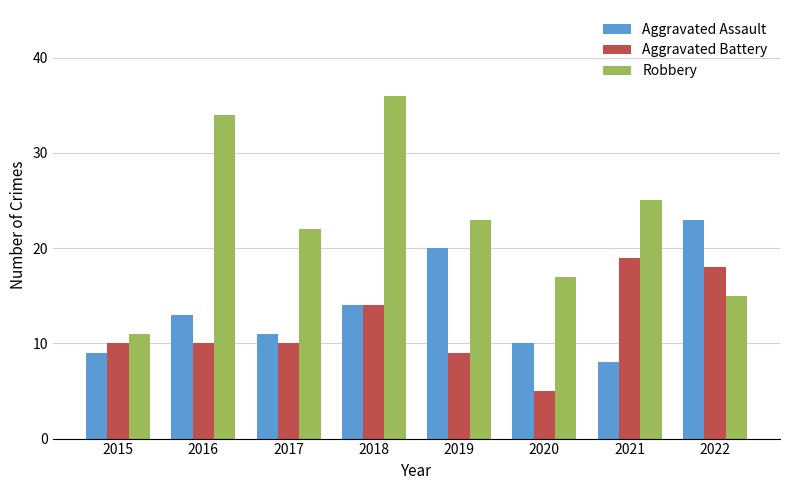

True or false: Aggravated Assault has a value of 8 at 2021.

True